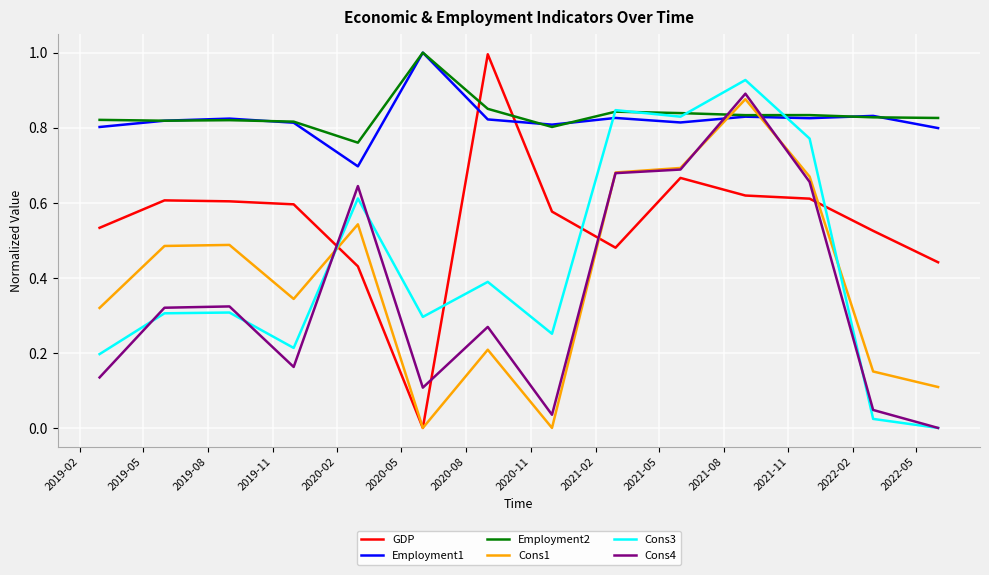

What is the maximum value for Employment2?

1.0